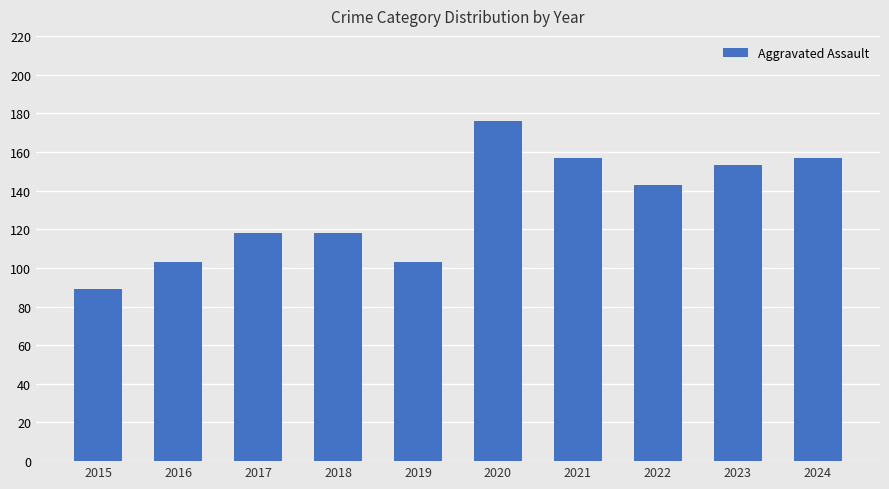

Reading left to right, extract all data points from this chart.

2015=89	2016=103	2017=118	2018=118	2019=103	2020=176	2021=157	2022=143	2023=153	2024=157